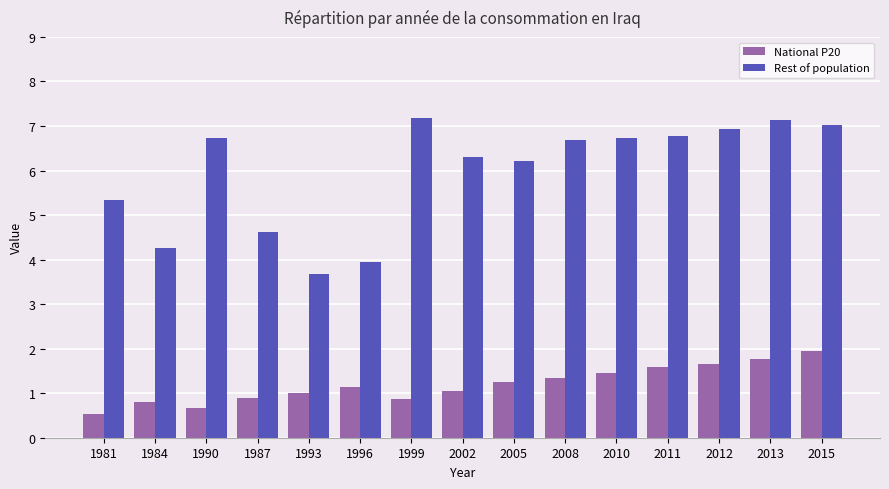

What is the label of the 13th bar from the right?

1990